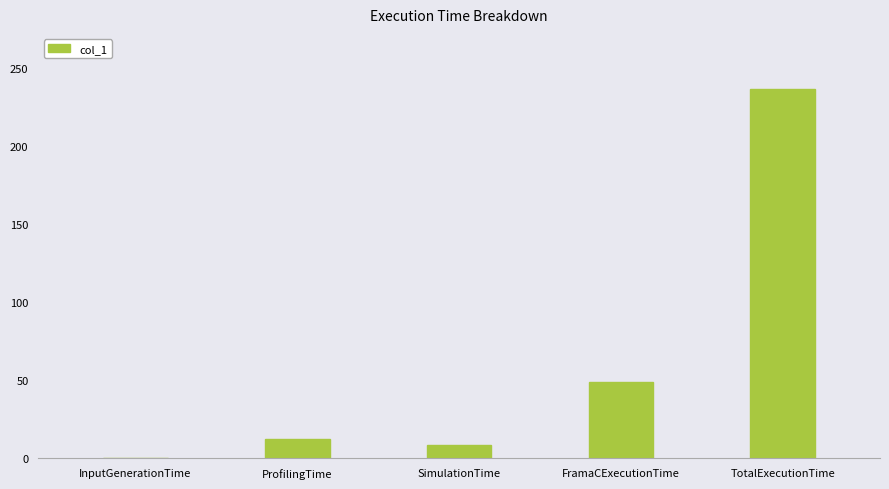

The chart shows a value of 12.7 at ProfilingTime. True or false?

True